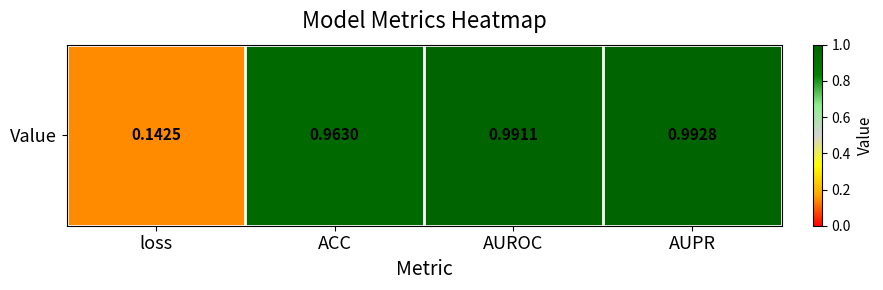

Is it true that the value at AUROC is 1.4?

False